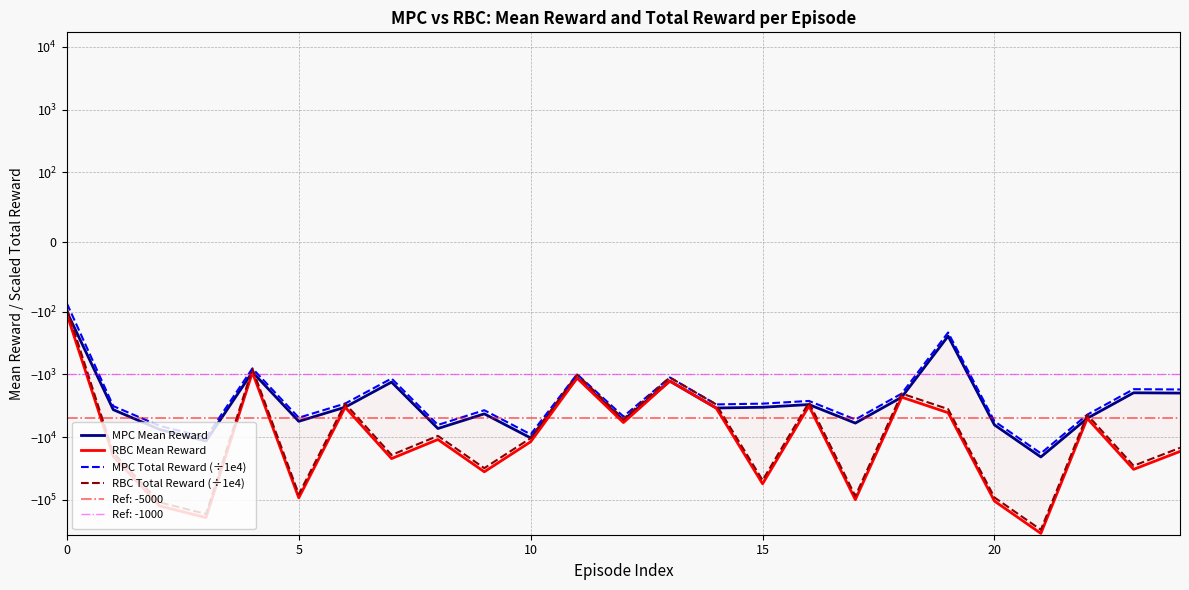

Which series has the largest range (max minus min)?

RBC Mean Reward